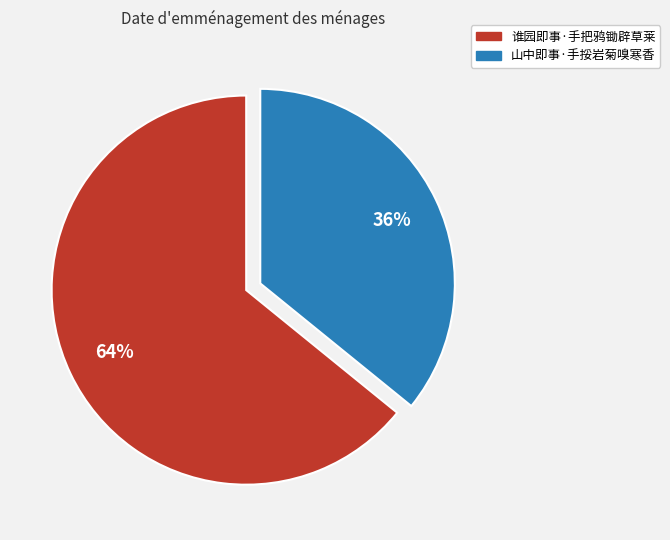

Combined, do 山中即事·手挼岩菊嗅寒香 and 谁园即事·手把鸦锄辟草莱 account for over 50%?

Yes